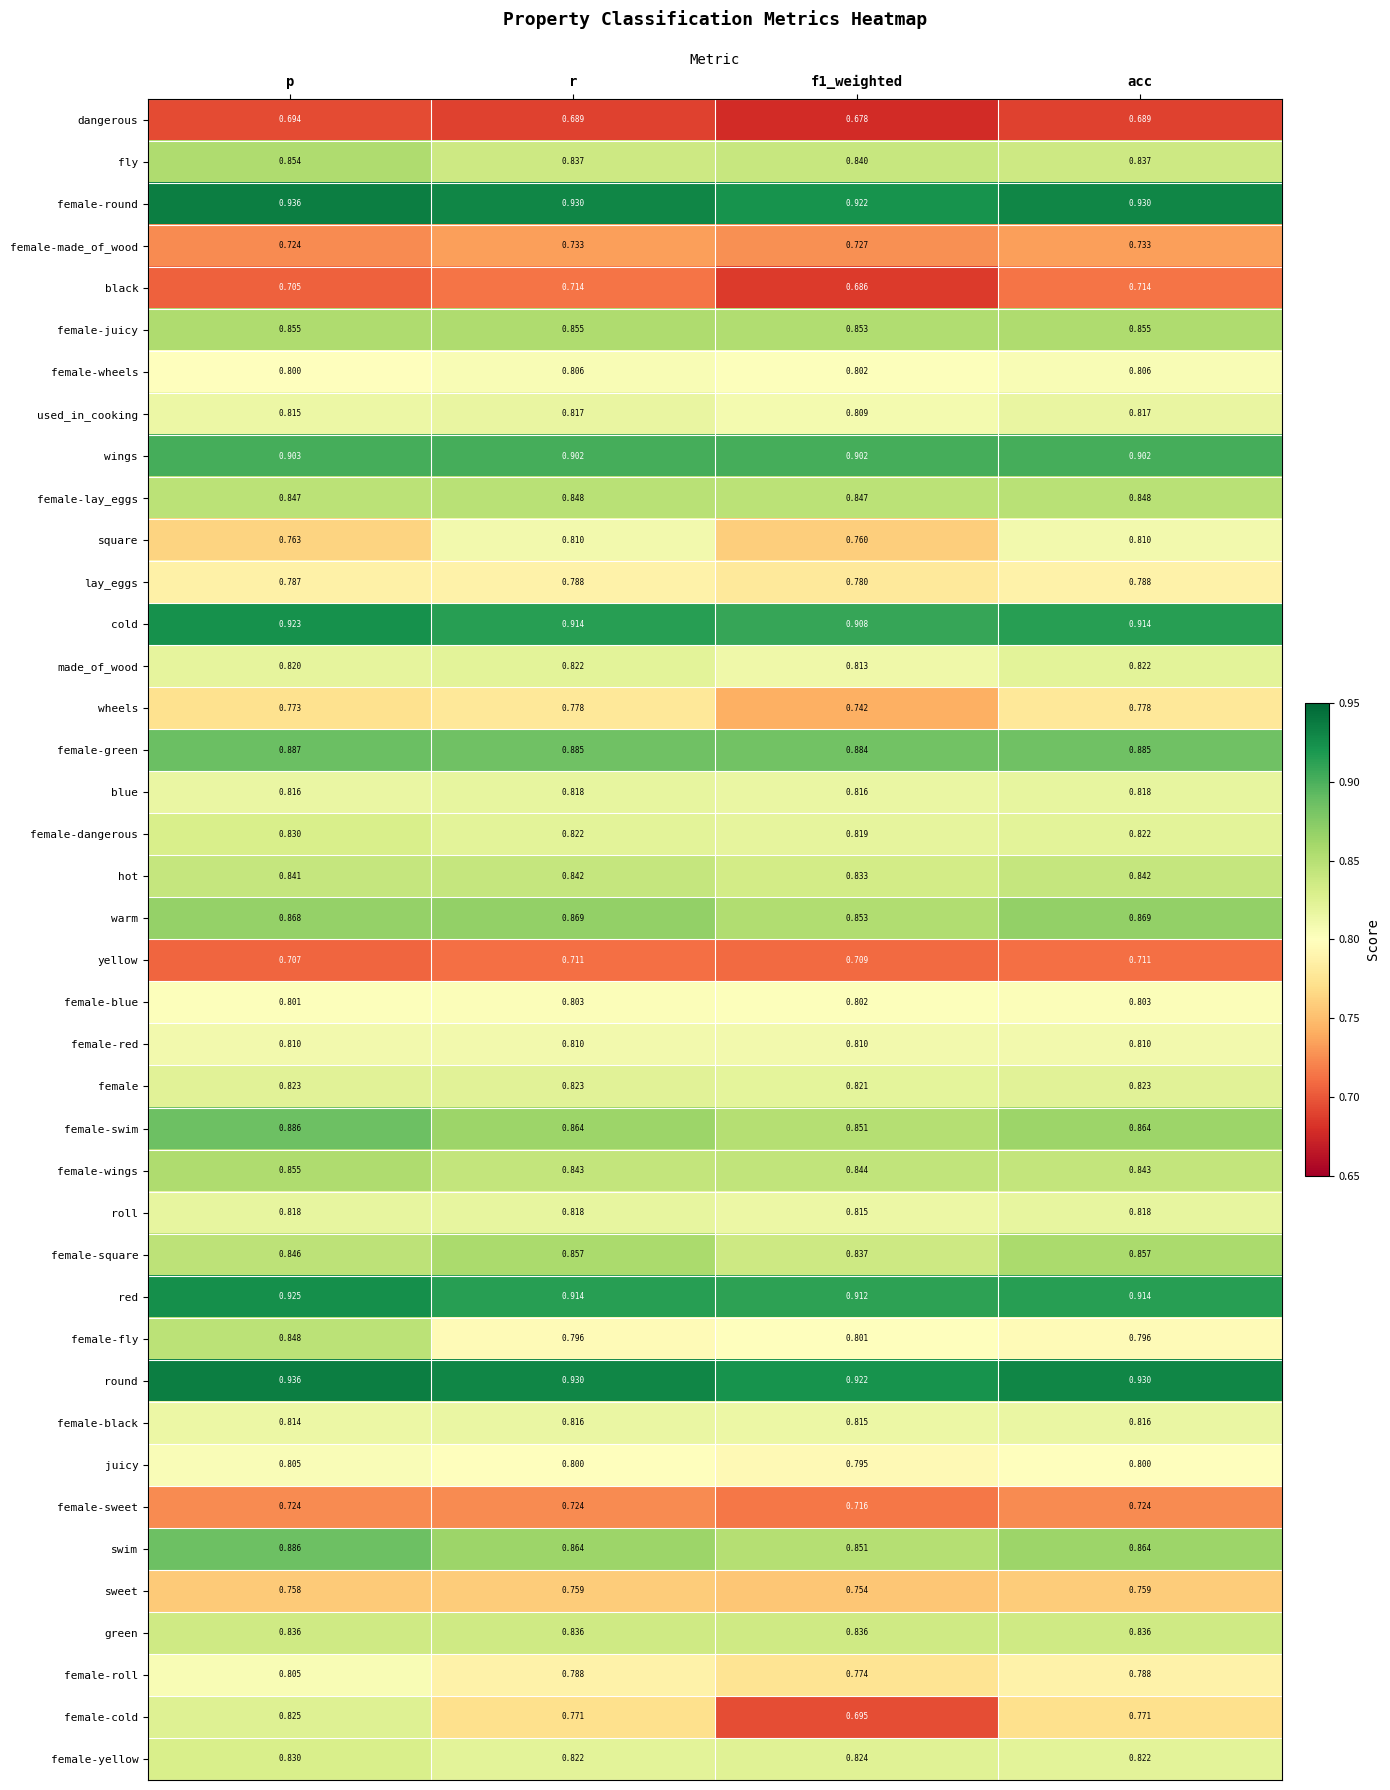

Which series has the largest range (max minus min)?

female-cold